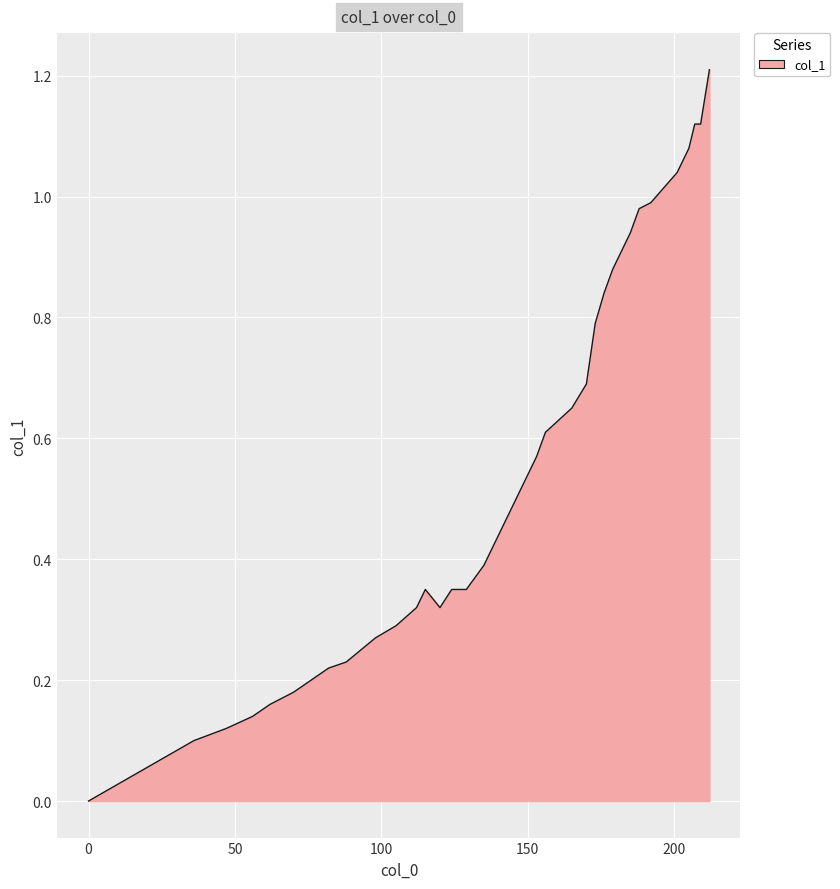

Reading left to right, extract all data points from this chart.

0.0	0.1	0.1	0.1	0.2	0.2	0.2	0.2	0.2	0.2	0.3	0.3	0.3	0.3	0.3	0.3	0.3	0.4	0.4	0.5	0.5	0.5	0.5	0.6	0.6	0.7	0.7	0.8	0.8	0.9	0.9	0.9	1.0	1.0	1.0	1.1	1.1	1.1	1.1	1.2